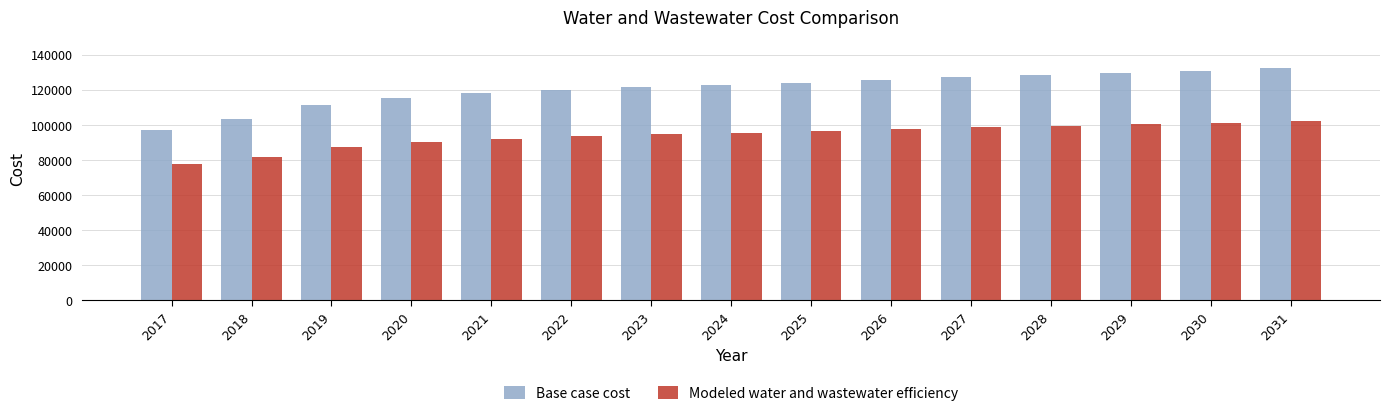

Which series changed the most between 2017 and 2018?

Base case cost